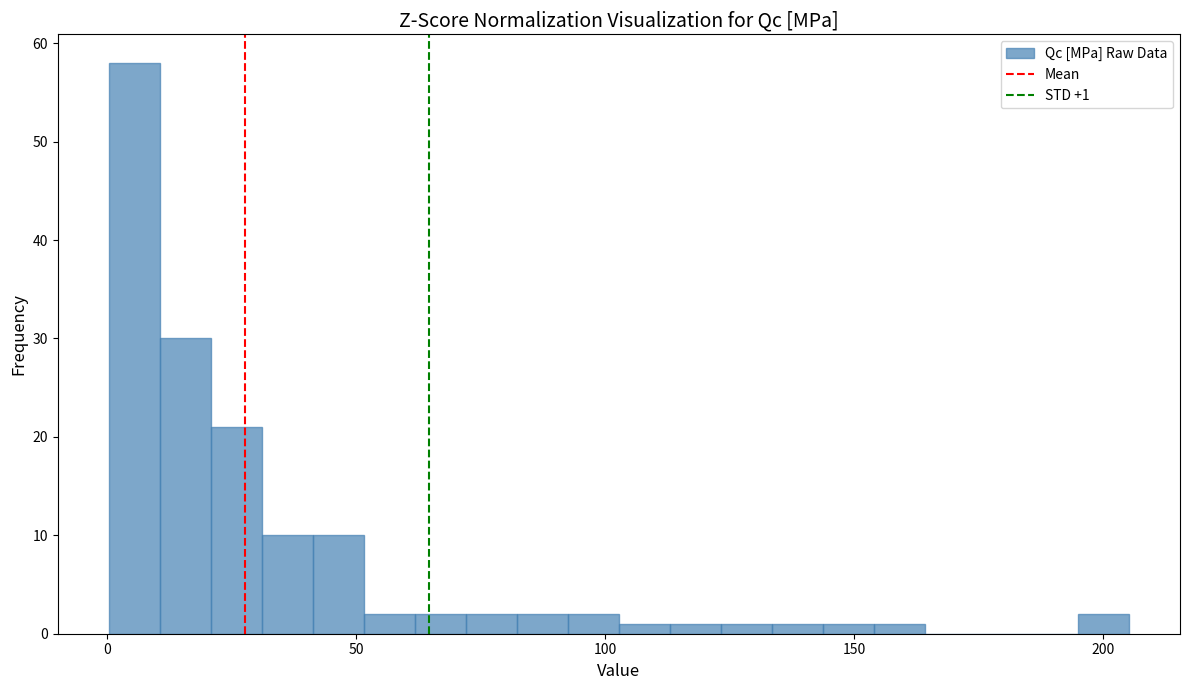

Read against the x-axis, roughly where is the centre of the tallest bar?

5